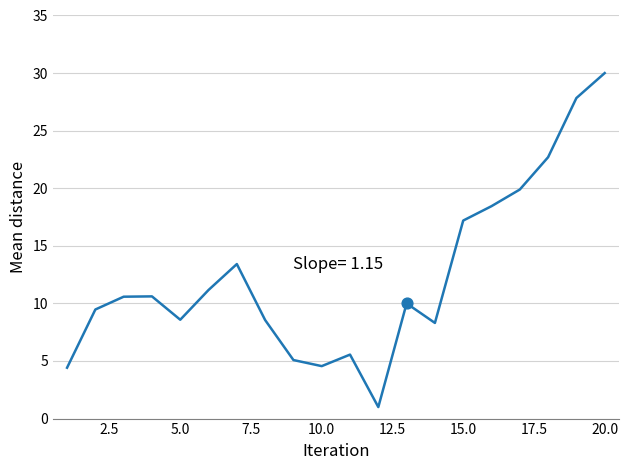

What is the smallest value displayed?

1.0